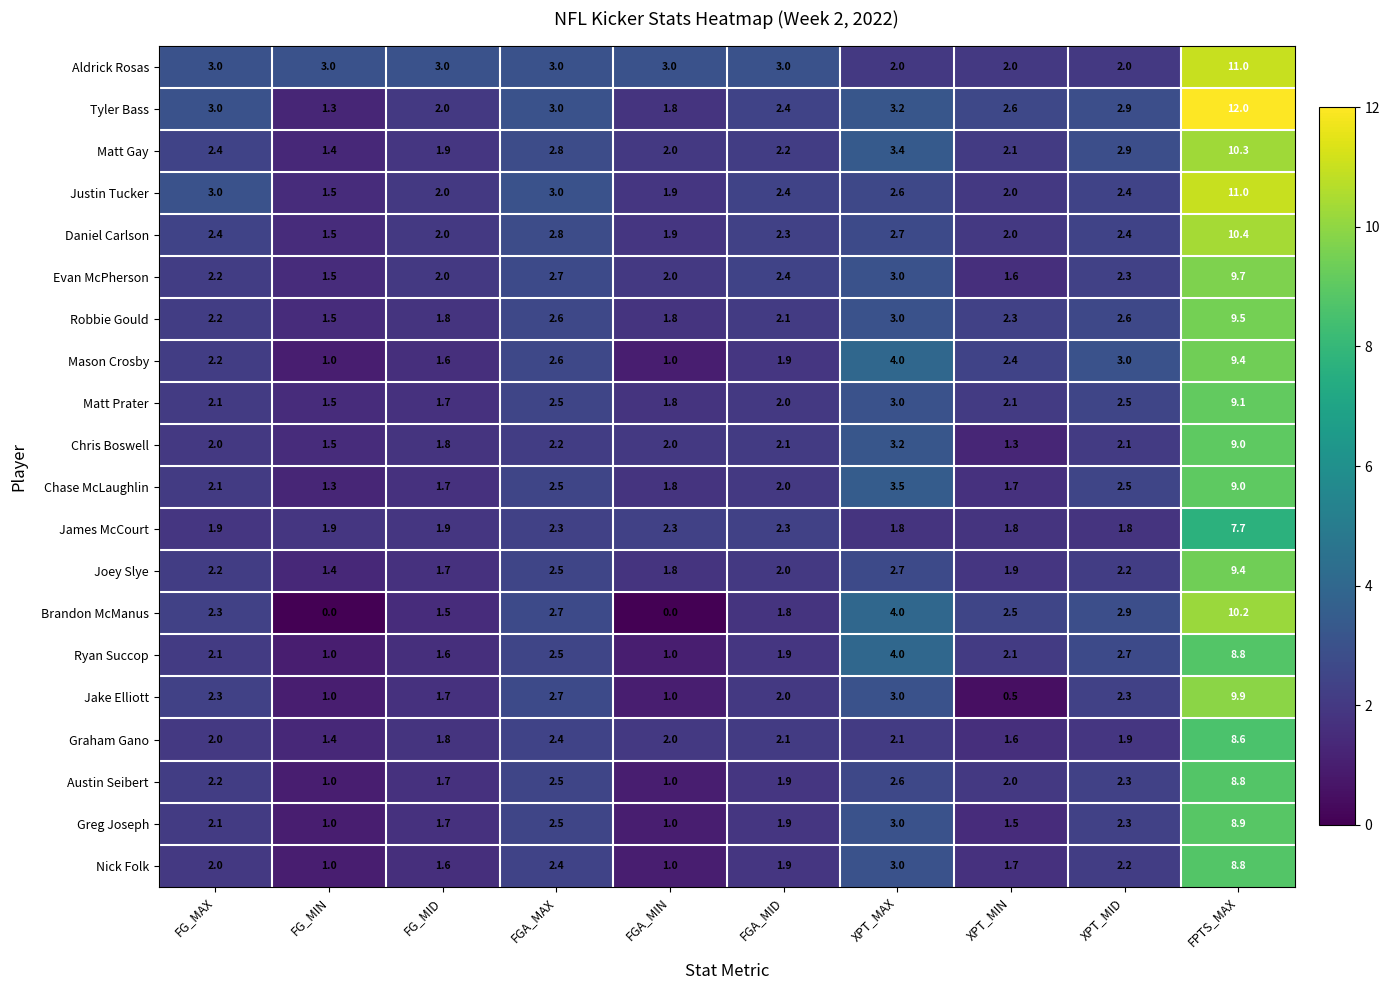

The Graham Gano series shows 2.0 at FG_MAX. True or false?

True